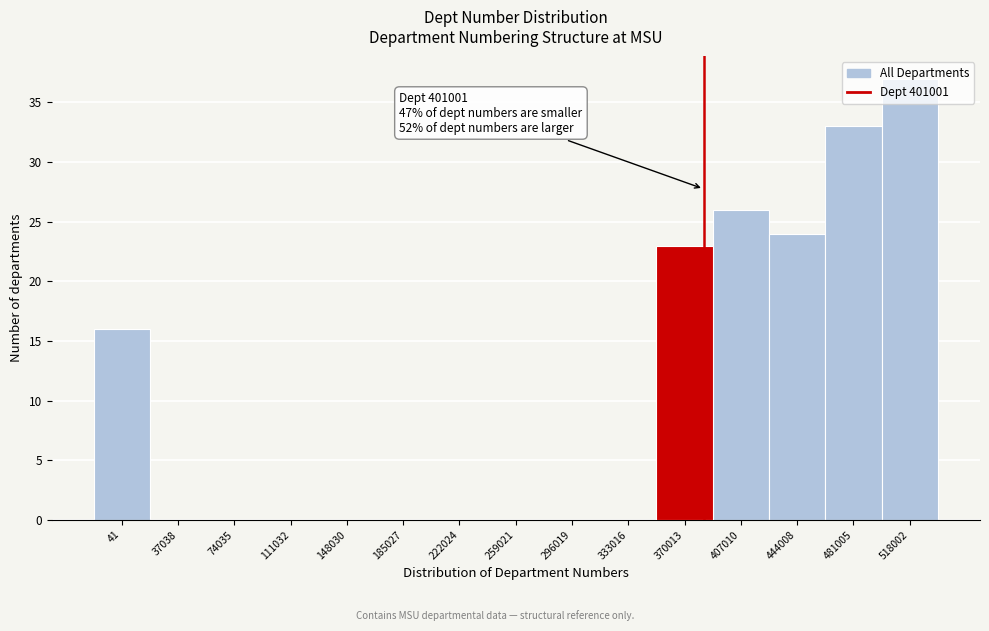

Between 444008 and 481005, which is larger?

481005